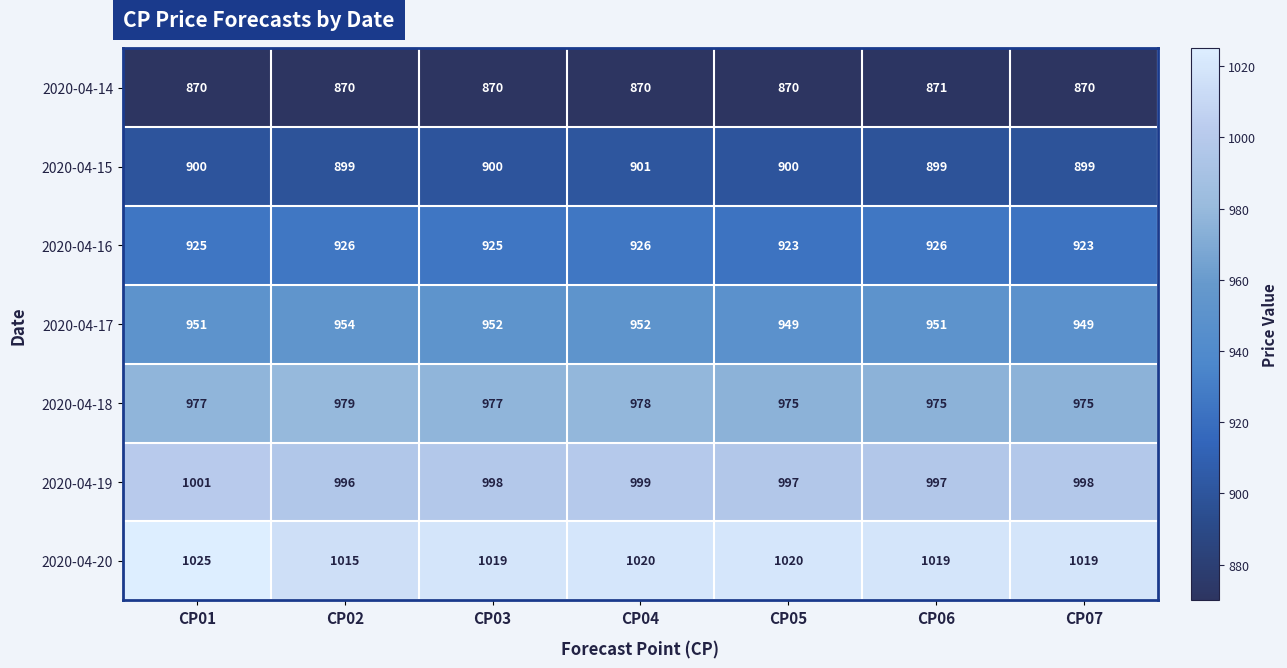

How many 2020-04-17 values are between 949 and 952?

6